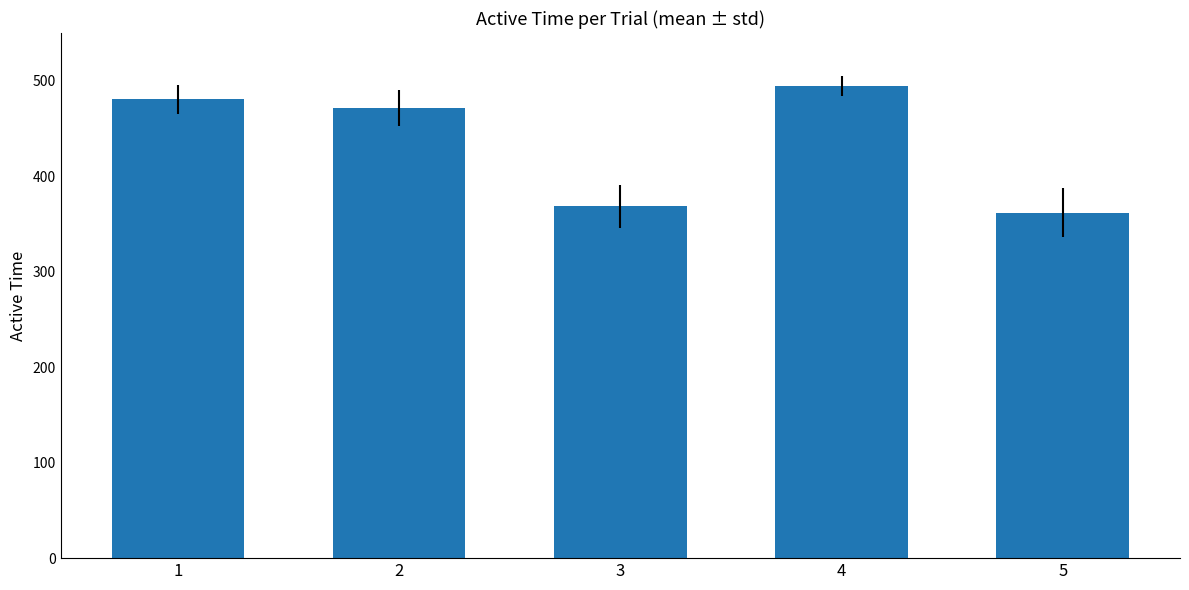

At which label is the value closest to 427?

2